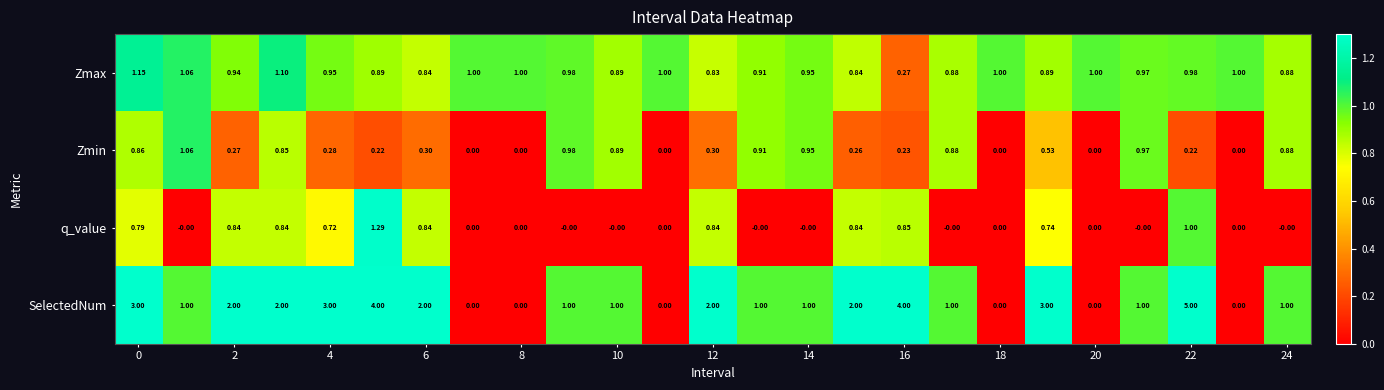

Which series has the largest total across all categories?

SelectedNum